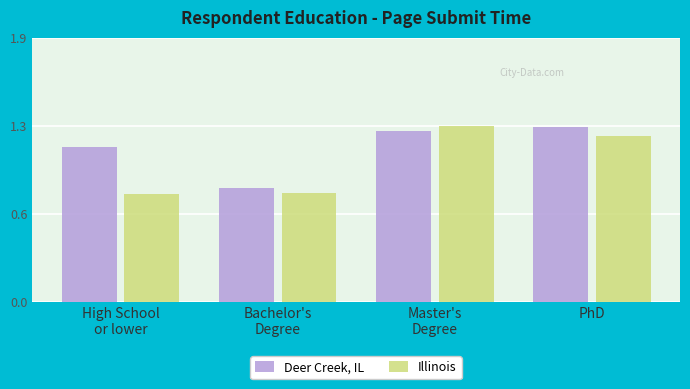

What are all the series names shown in the legend?

Deer Creek, IL, Illinois